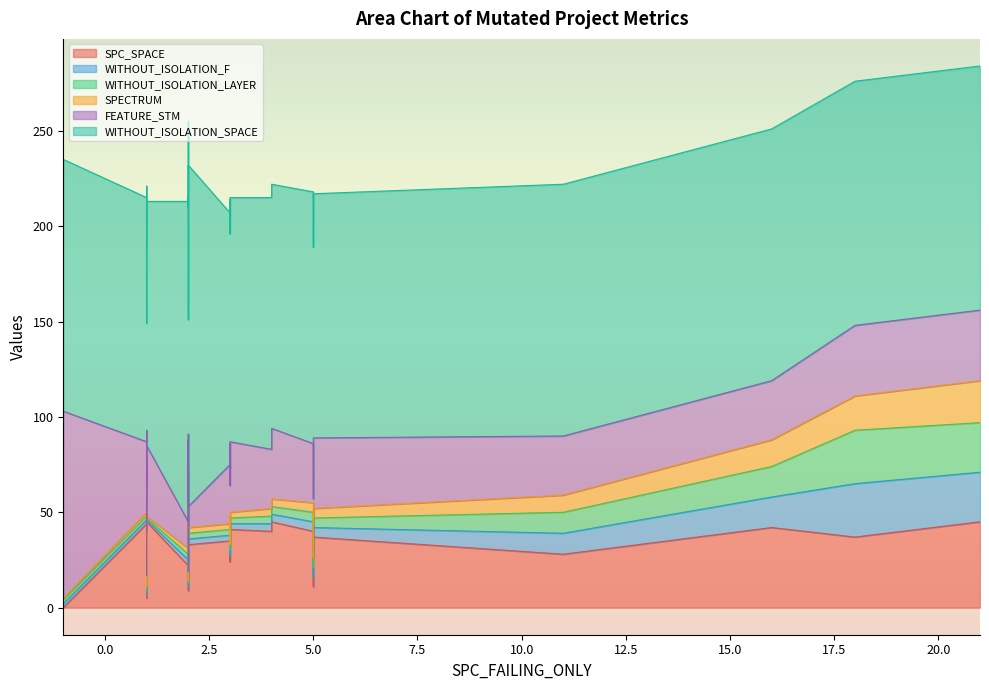

Which series changed the most between 10 and 25?

FEATURE_STM